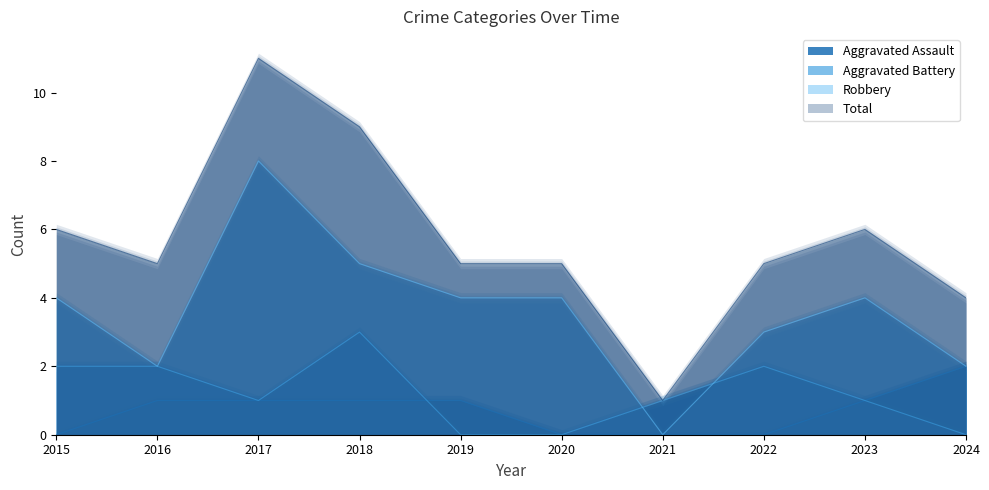

Reading left to right, transcribe all the data shown in this chart.

Aggravated Assault: 0	1	1	1	1	0	0	0	1	2
Aggravated Battery: 2	2	1	3	0	0	1	2	1	0
Robbery: 4	2	8	5	4	4	0	3	4	2
Total: 6	5	11	9	5	5	1	5	6	4